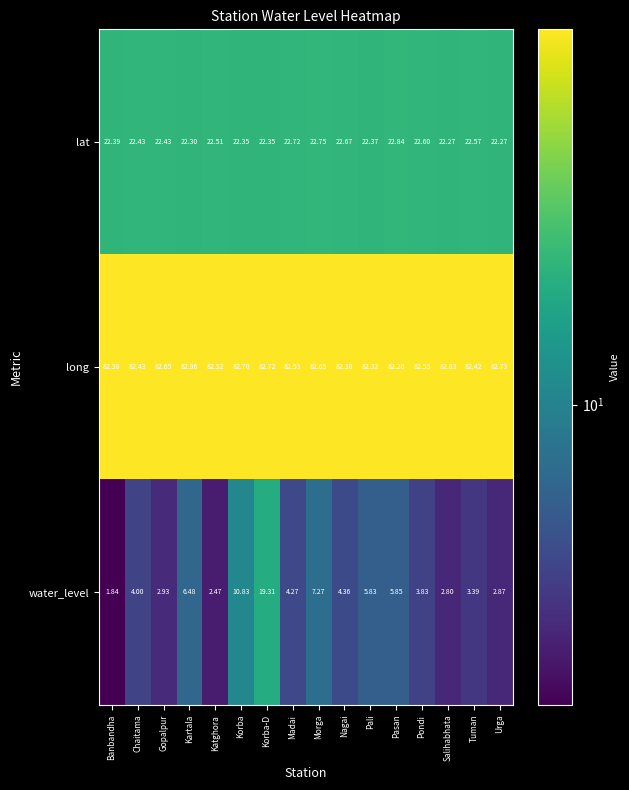

What is the difference between the highest and lowest values at Tuman?

79.0